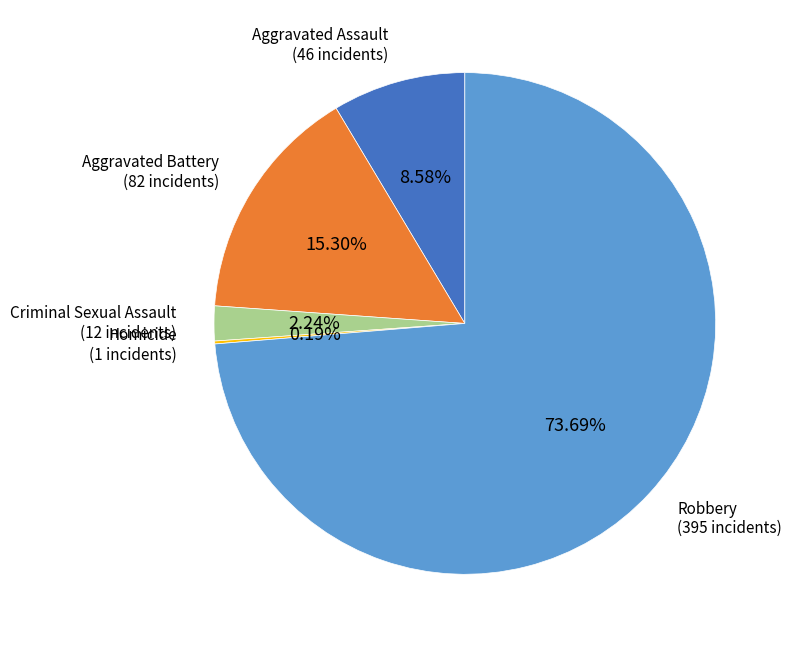

Is there any slice that represents more than half of the pie?

Yes